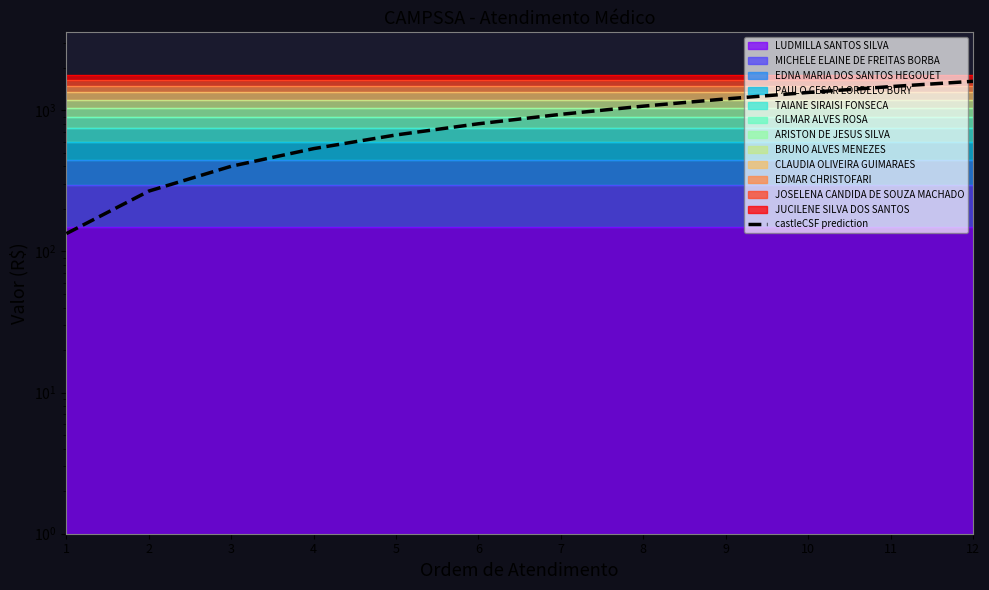

What is the ratio of the value at 7 to the value at 12?

0.6